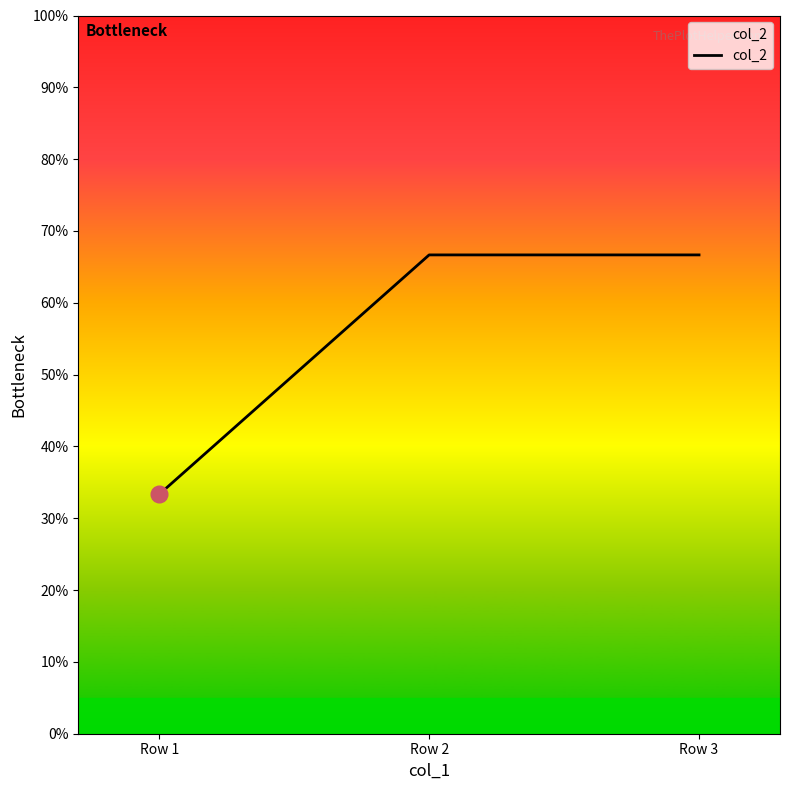

Does the chart have visible grid lines?

No